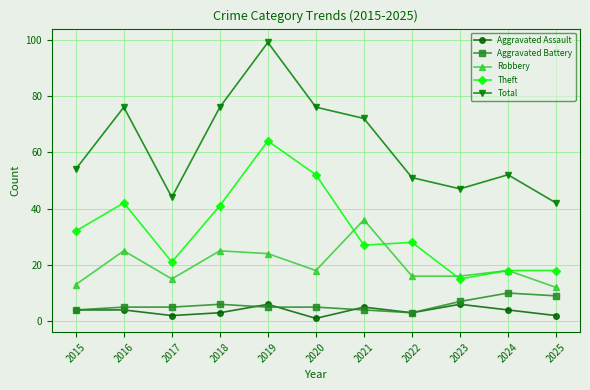

What value does the Aggravated Assault series have at 2021?

5